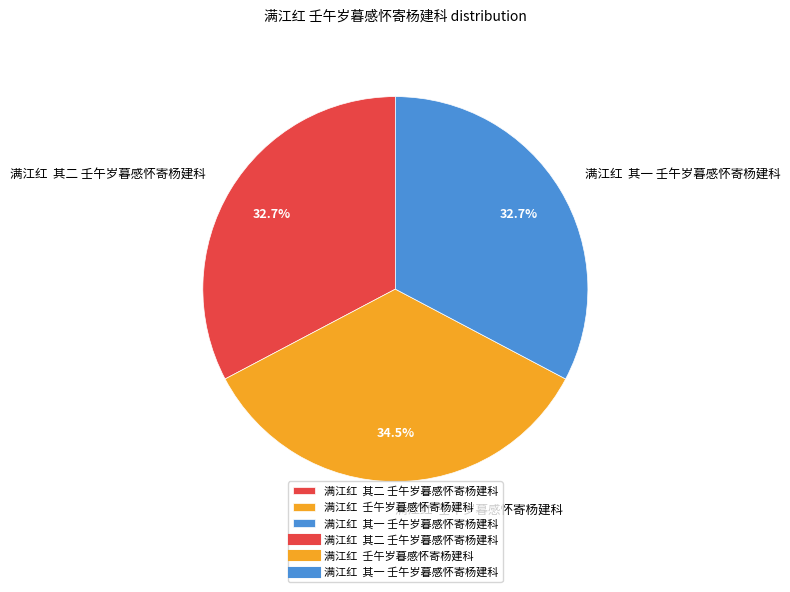

Combined, what portion of the pie is 满江红 壬午岁暮感怀寄杨建科 and 满江红 其二 壬午岁暮感怀寄杨建科?

67.3%